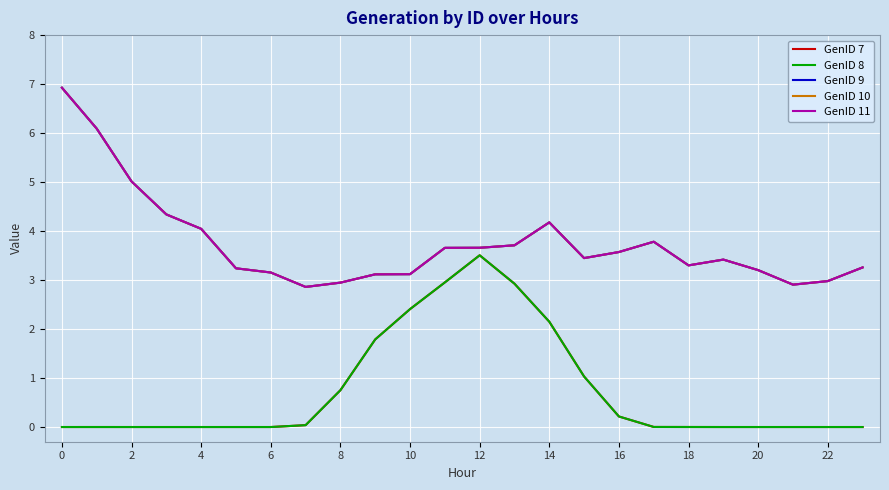

Where is GenID 7 nearest to the value 1?

15